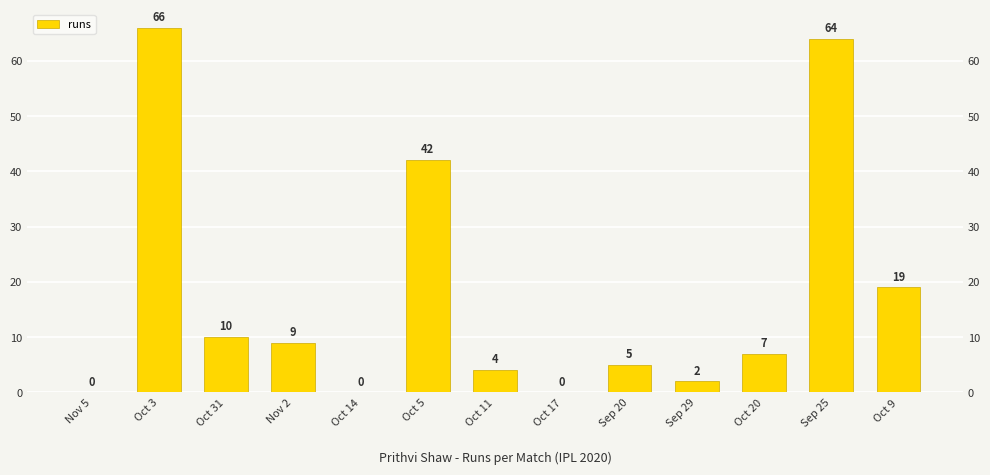

Reading left to right, transcribe all the data shown in this chart.

0	66	10	9	0	42	4	0	5	2	7	64	19